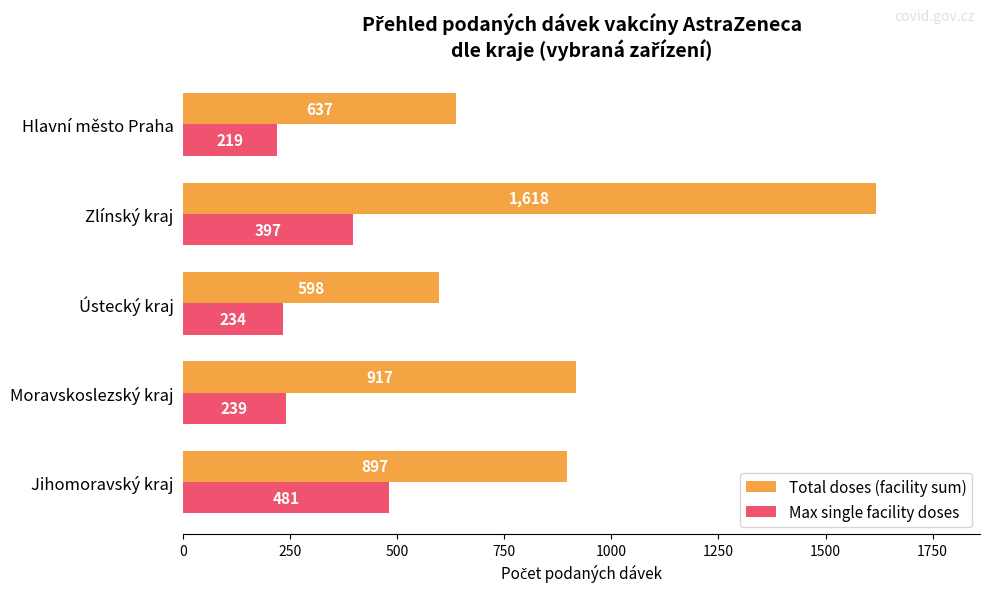

How many data points in Max single facility doses are less than 239?

2